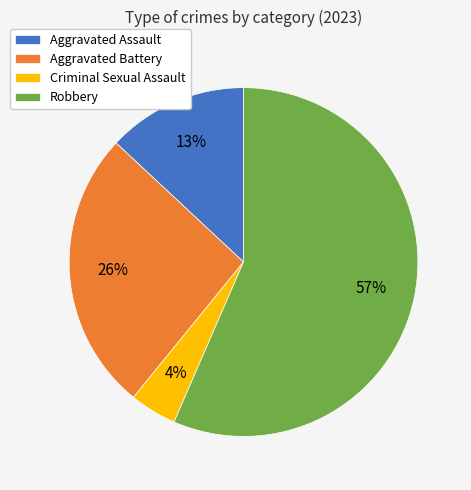

Is there any slice that represents more than half of the pie?

Yes